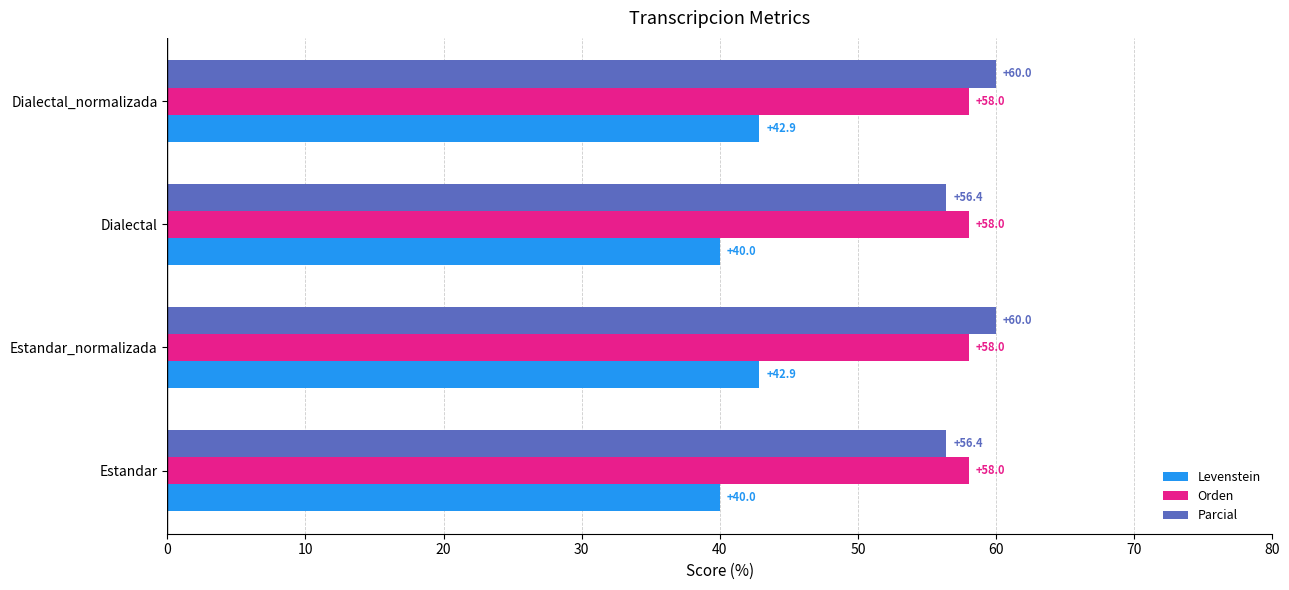

What is the average value of the Levenstein series?

41.4